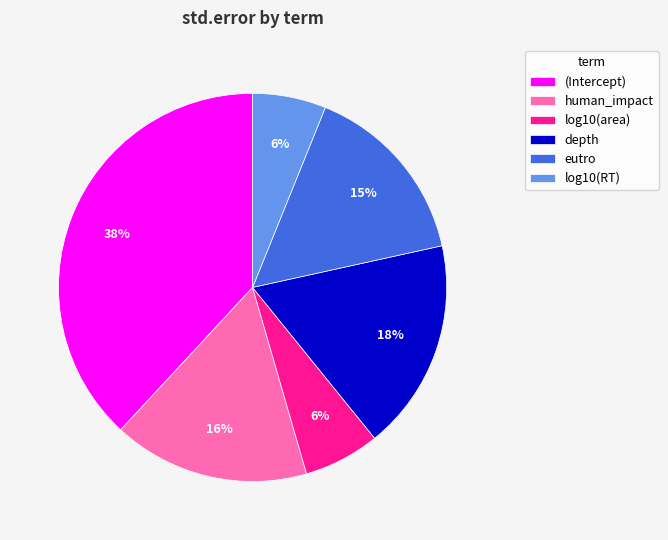

How many slices are in this pie chart?

6